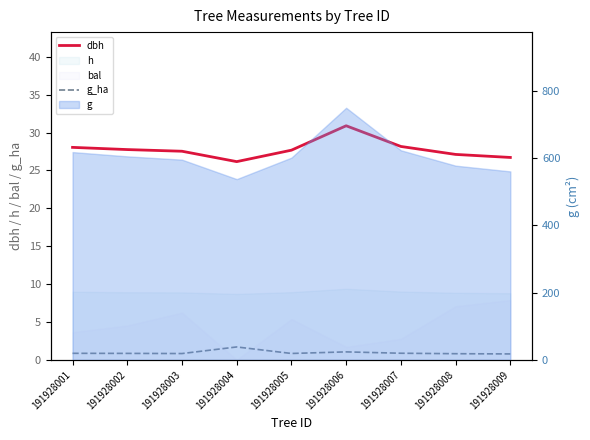

In dbh, how many points are higher than both neighbors (excluding endpoints)?

1